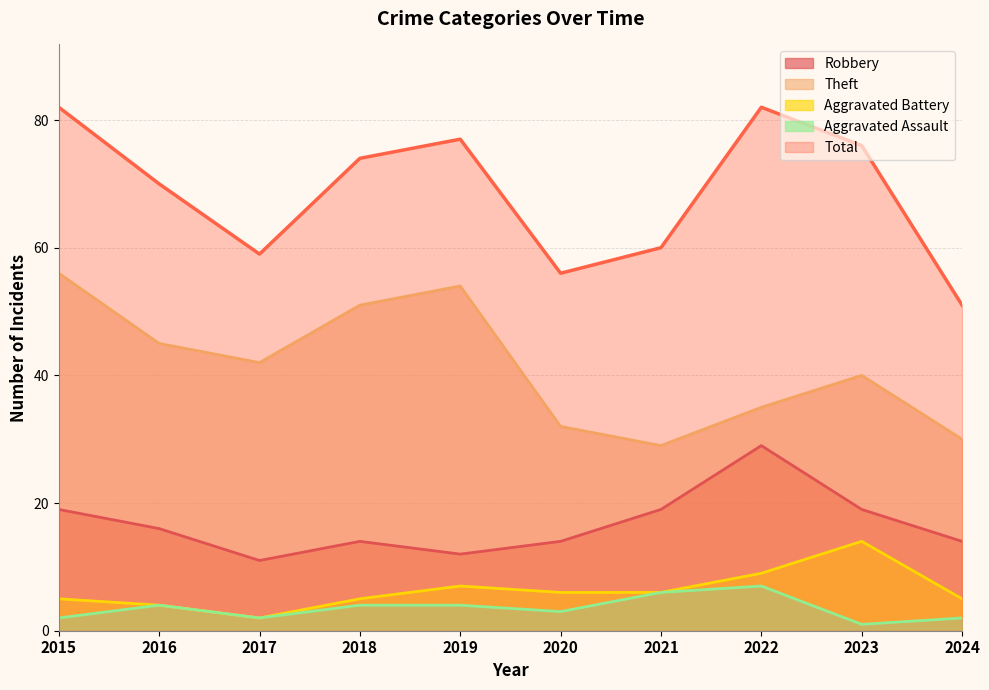

True or false: Aggravated Assault and Aggravated Battery cross at least once.

False